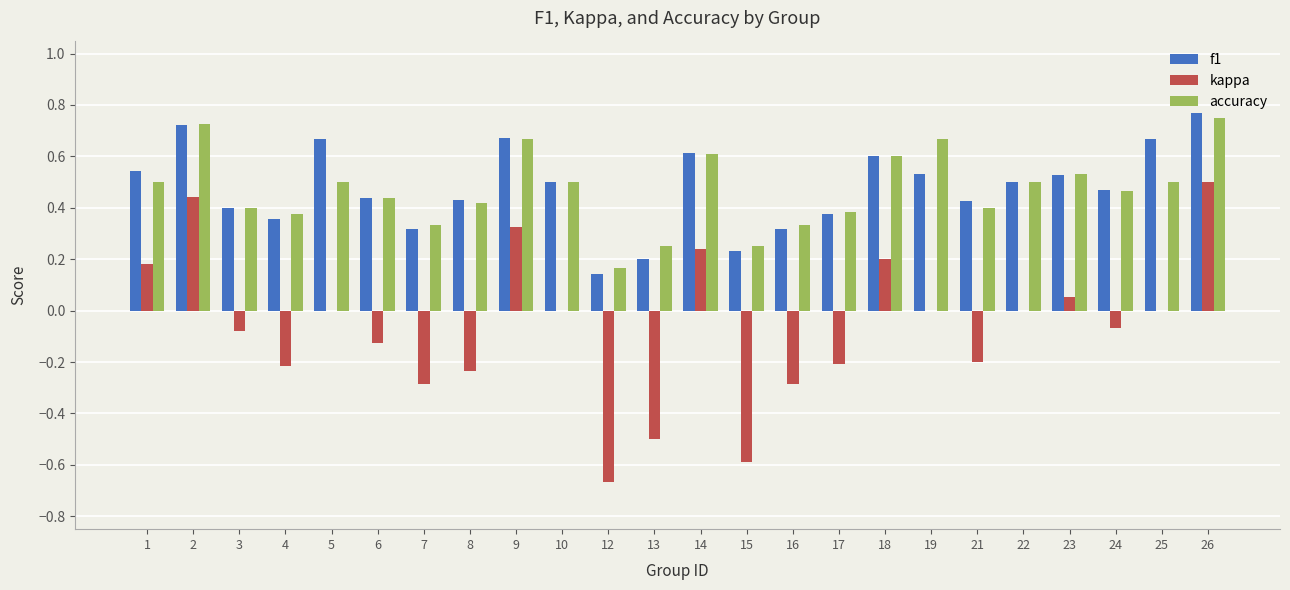

Which category has the highest value across all series?

26